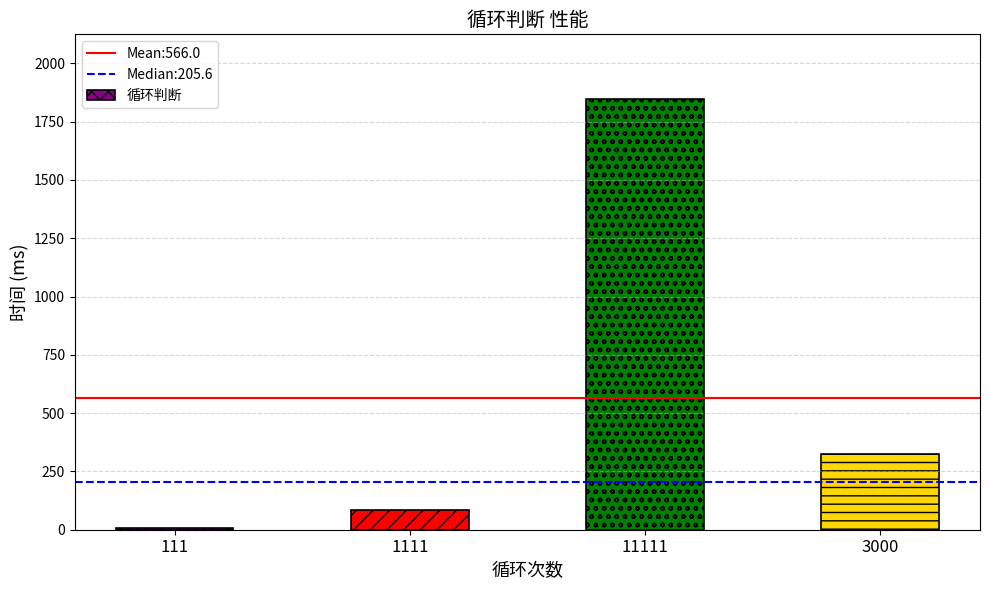

True or false: the data shows 86.1 at 1111.

True